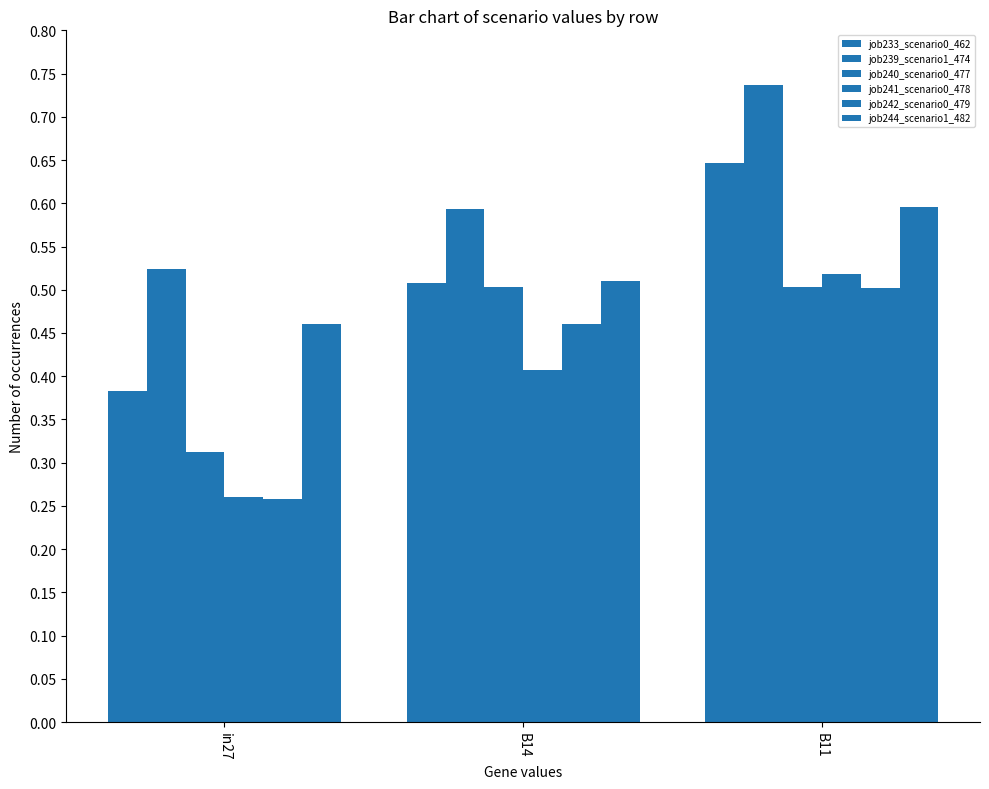

How many data points does each series have?

3